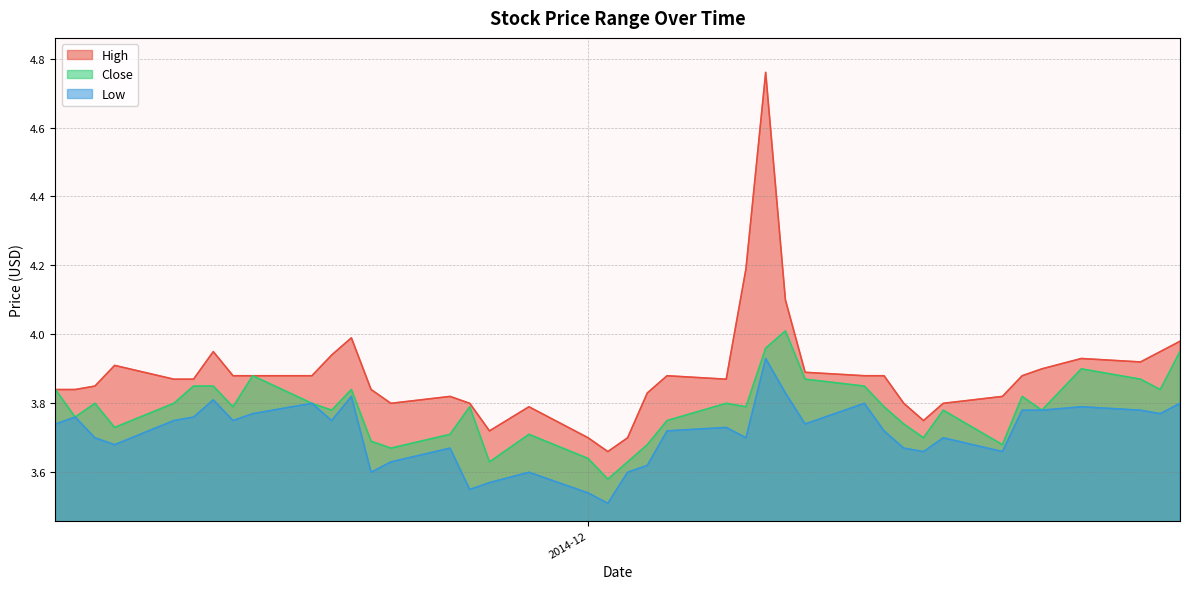

What are all the series names shown in the legend?

High, Close, Low